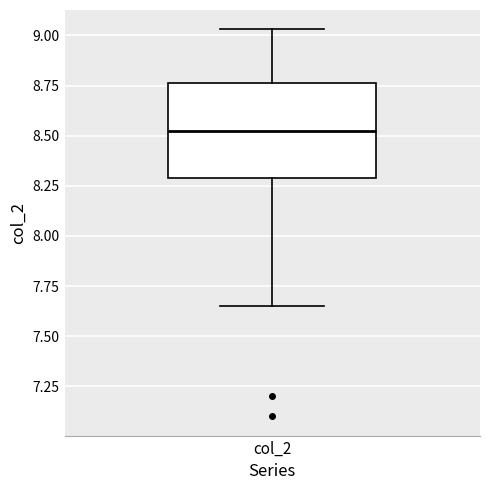

Where does the upper whisker of the box for col_2 end on the y-axis? The values are not printed on the chart, so give them approximately, as read against the axis.

9.05